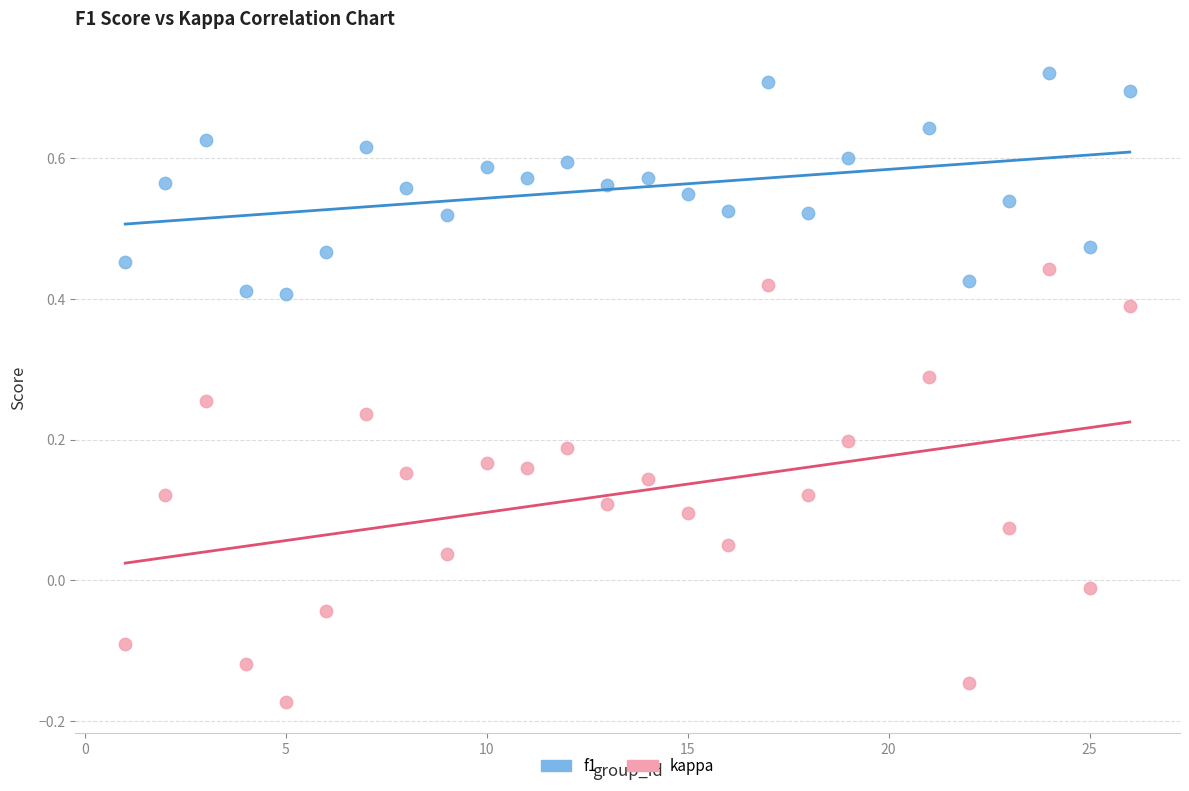

Which series reaches the minimum Y coordinate?

kappa